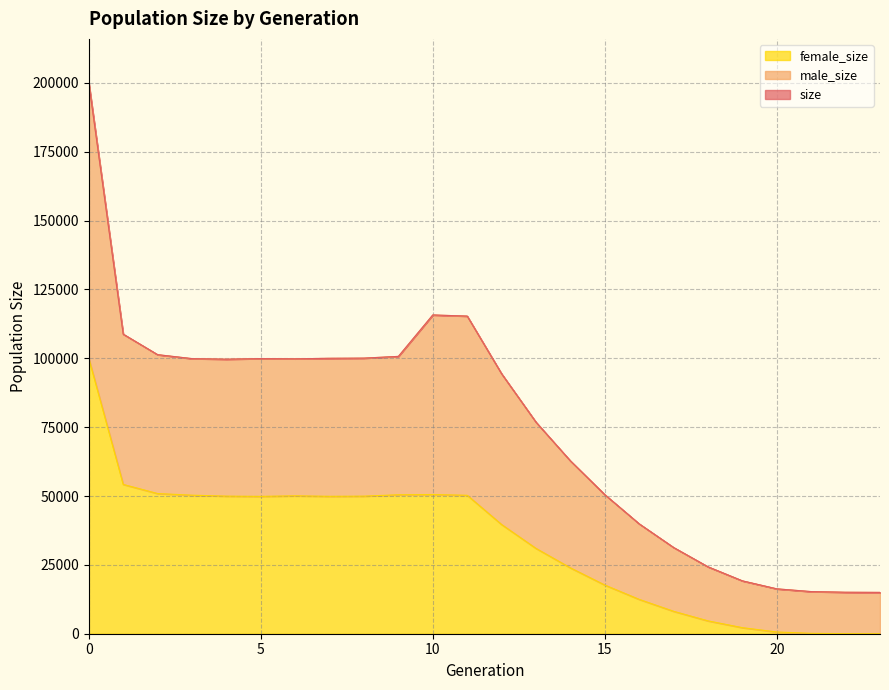

What are all the series names shown in the legend?

size, male_size, female_size